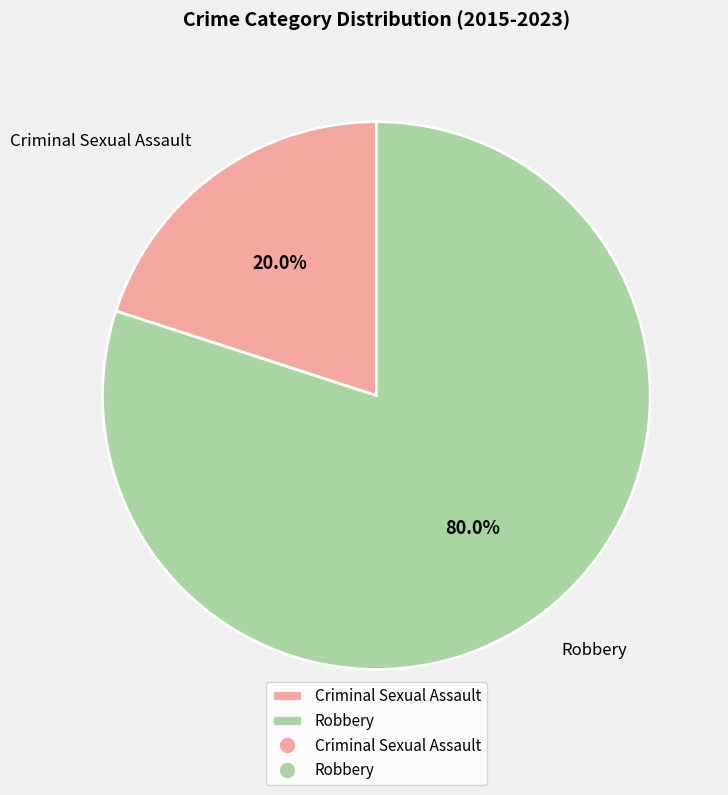

How many segments does this pie chart have?

2